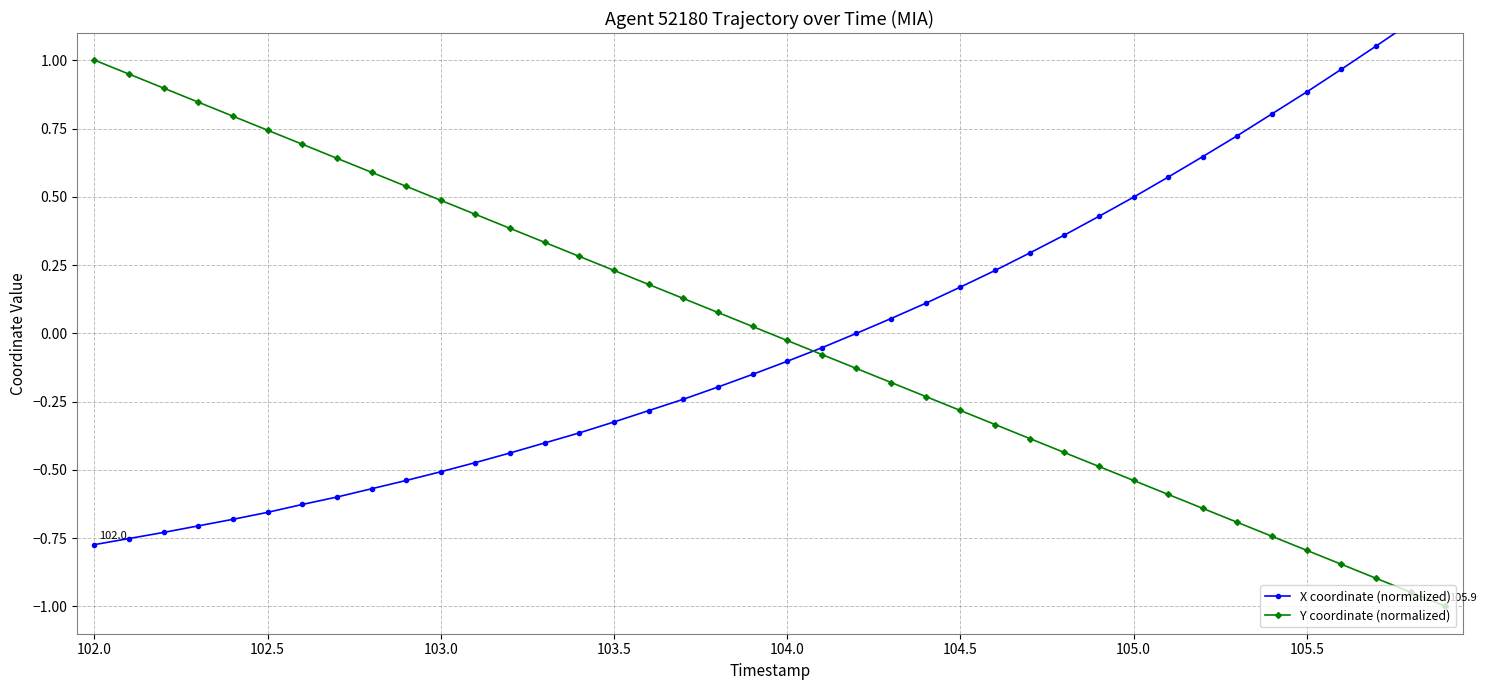

Where does the Y coordinate (normalized) series first go above 0?

102.0